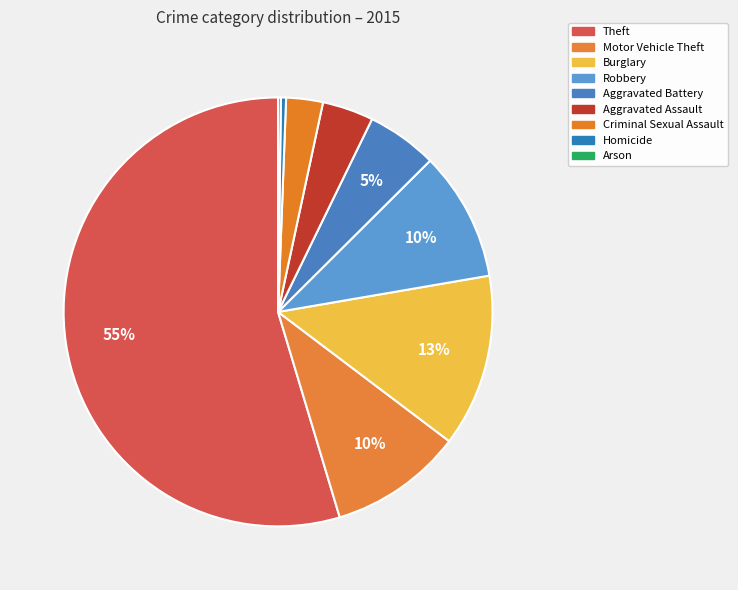

What is the largest slice in the pie chart?

Theft